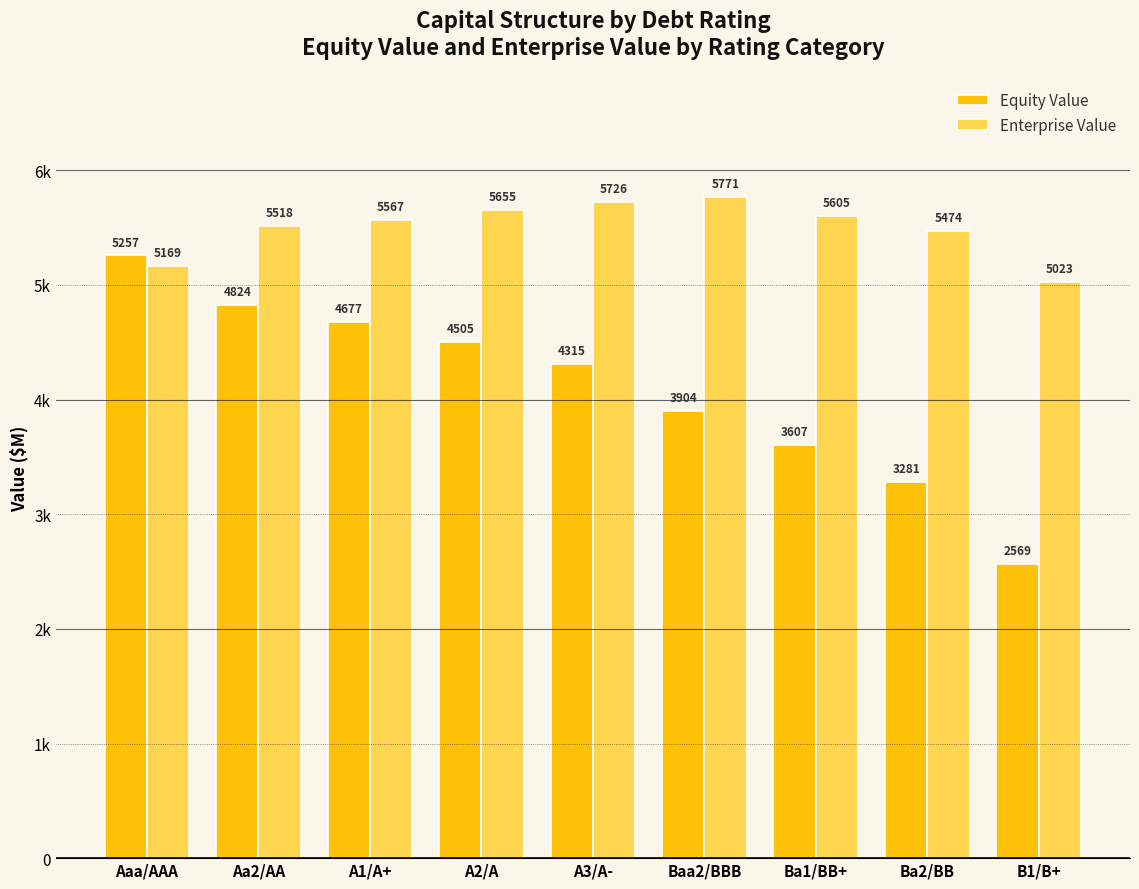

Which series has the largest total across all categories?

Enterprise Value